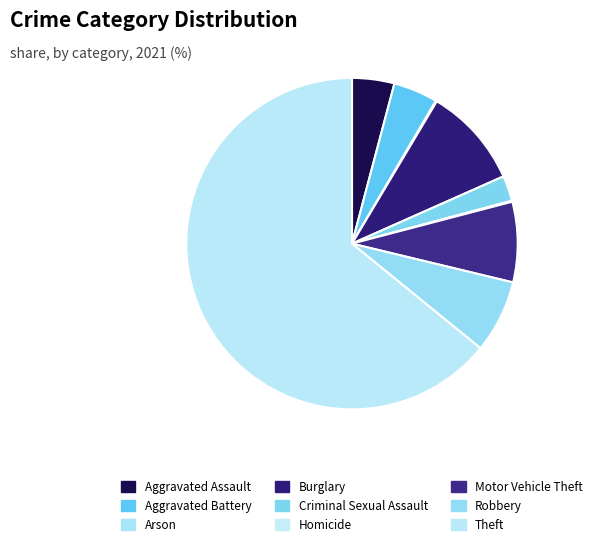

Which category has the biggest portion of the pie?

Theft